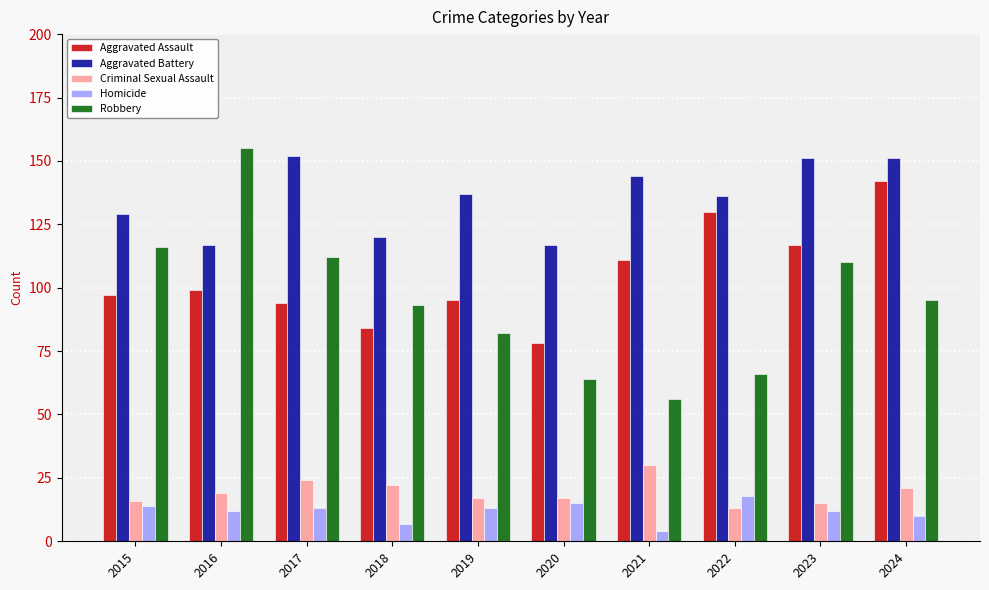

What is the difference between the second highest and second lowest values in the Homicide series?

8